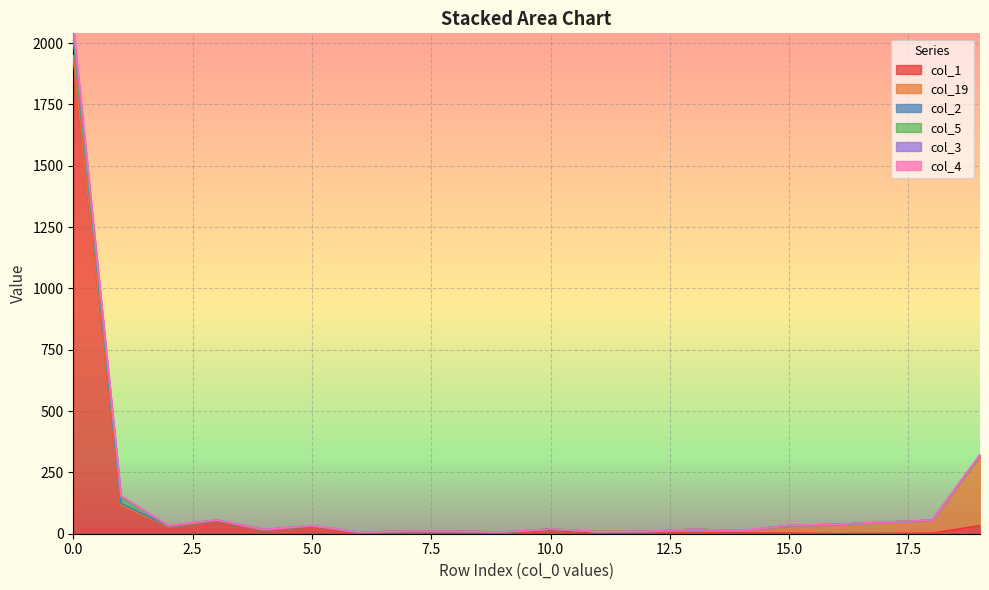

Does the chart display data point markers on the line(s)?

No